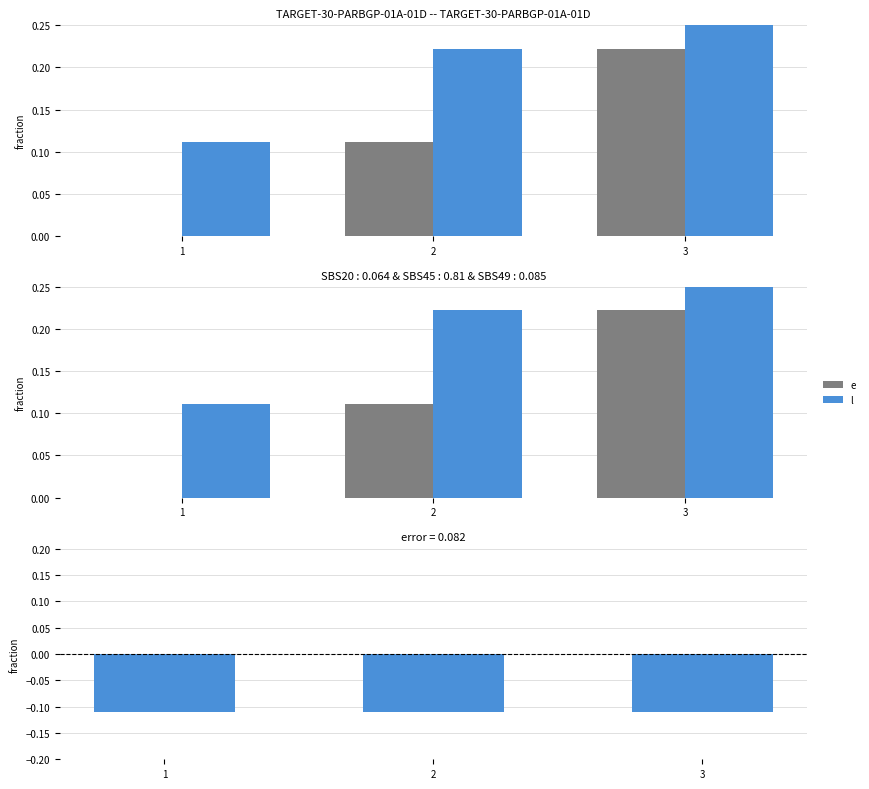

Which series has the largest range (max minus min)?

e